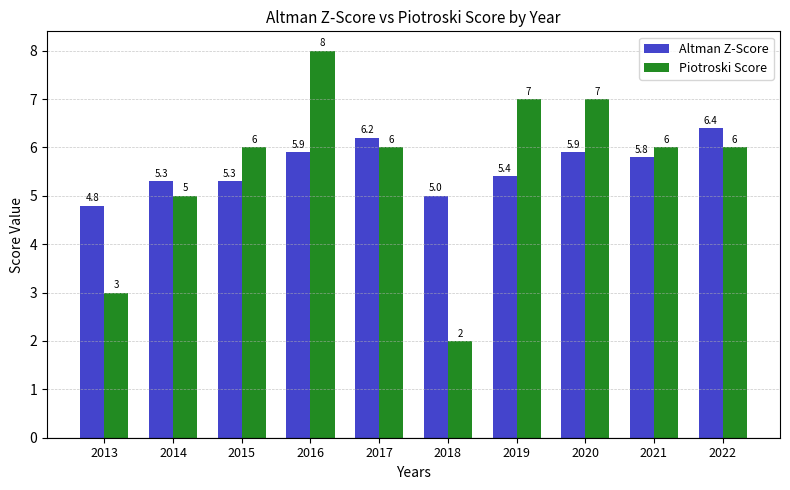

Between 2014 and 2020, which series saw the biggest shift?

Piotroski Score